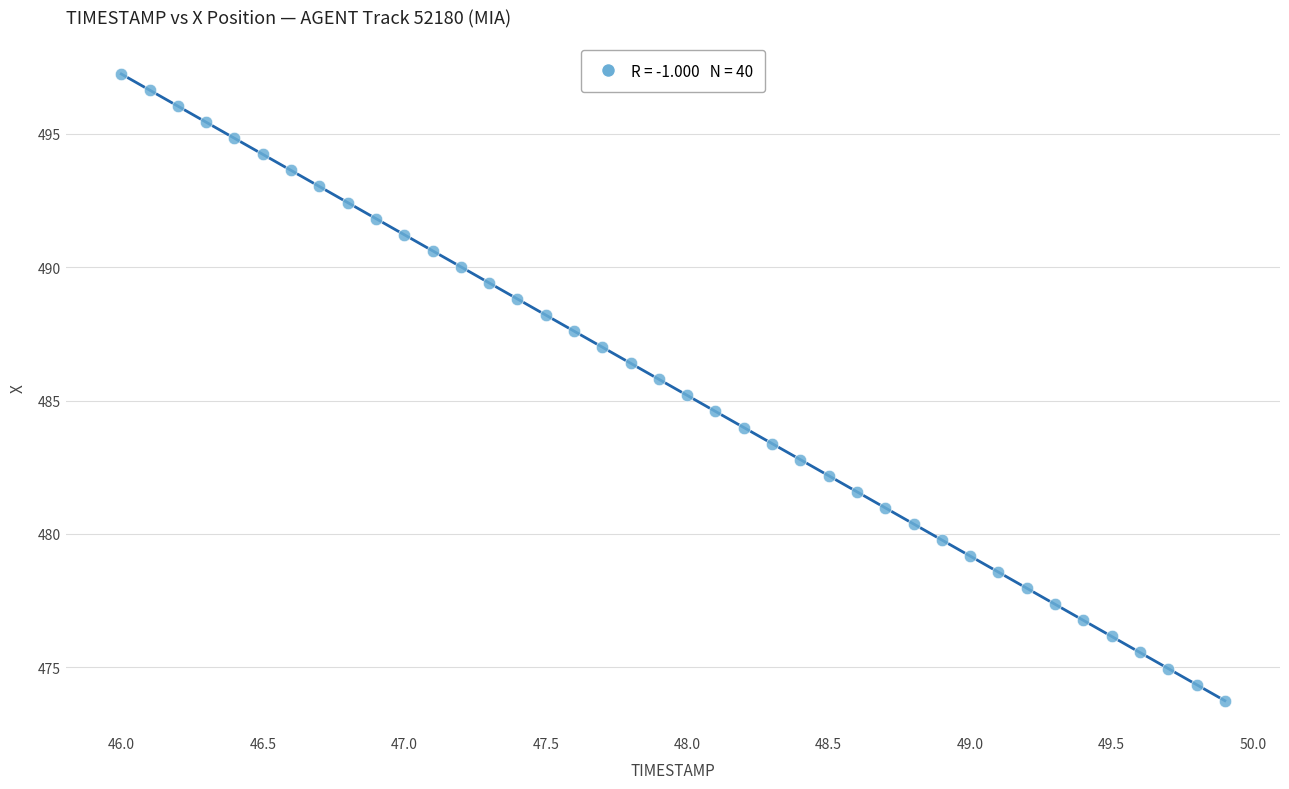

What is the range of Y values (max minus min)?

23.5